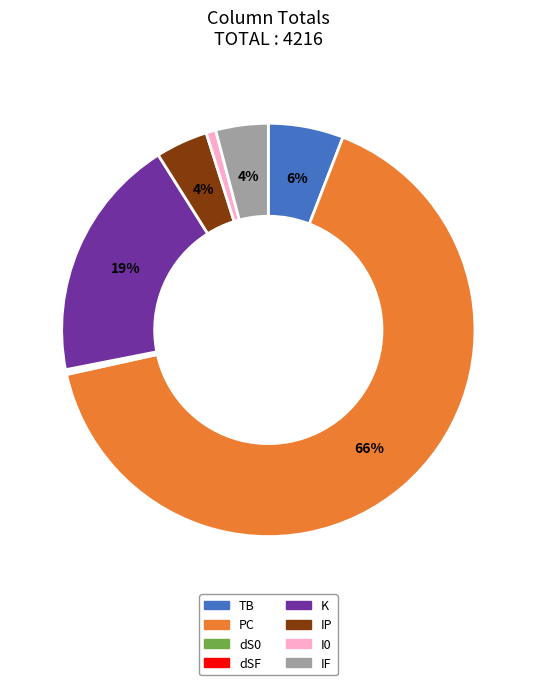

To the nearest percent, what is the average slice percentage?

12%